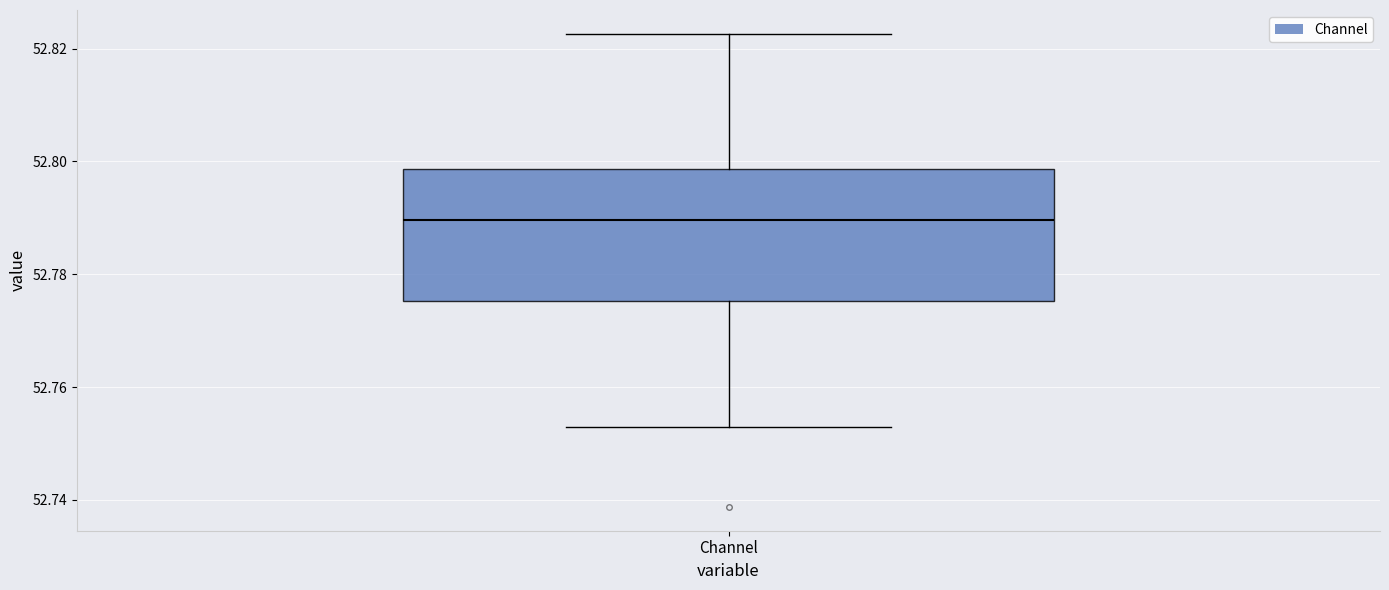

Where is the lower edge of the box for Channel on the y-axis? The values are not printed on the chart, so give them approximately, as read against the axis.

52.776